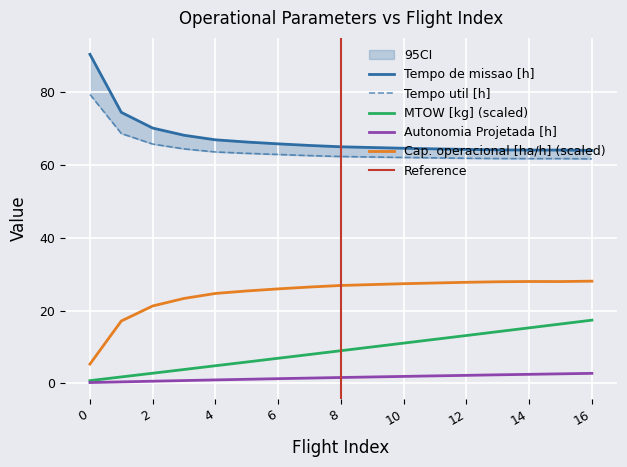

Rank the series by their maximum value, from highest to lowest.

Tempo de missao [h], Tempo util [h], Capacidade operacional [ha/h], MTOW [kg], Autonomia Projetada [h]